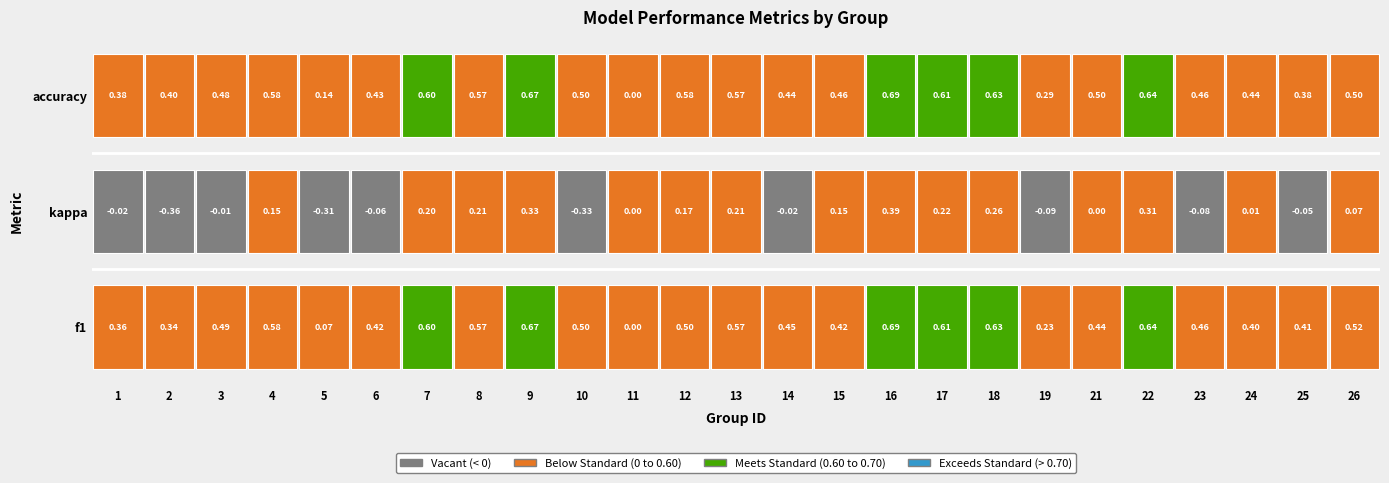

Read the kappa value at 4.

0.2